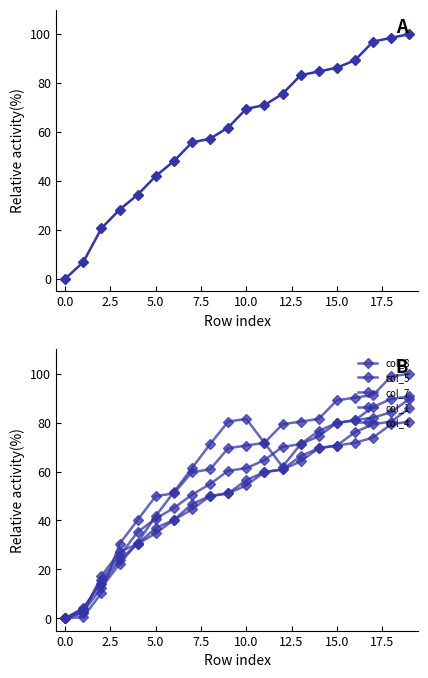

At 14, list the series in order from smallest to largest.

col_8, col_4, col_7, col_5, col_1, col_9